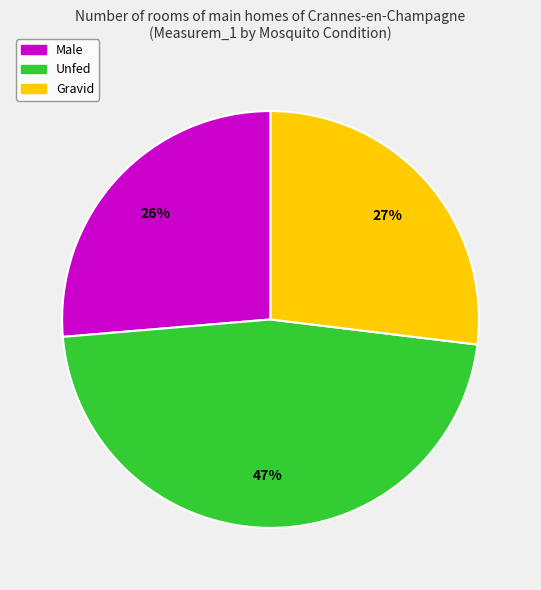

Is there any slice that represents more than half of the pie?

No